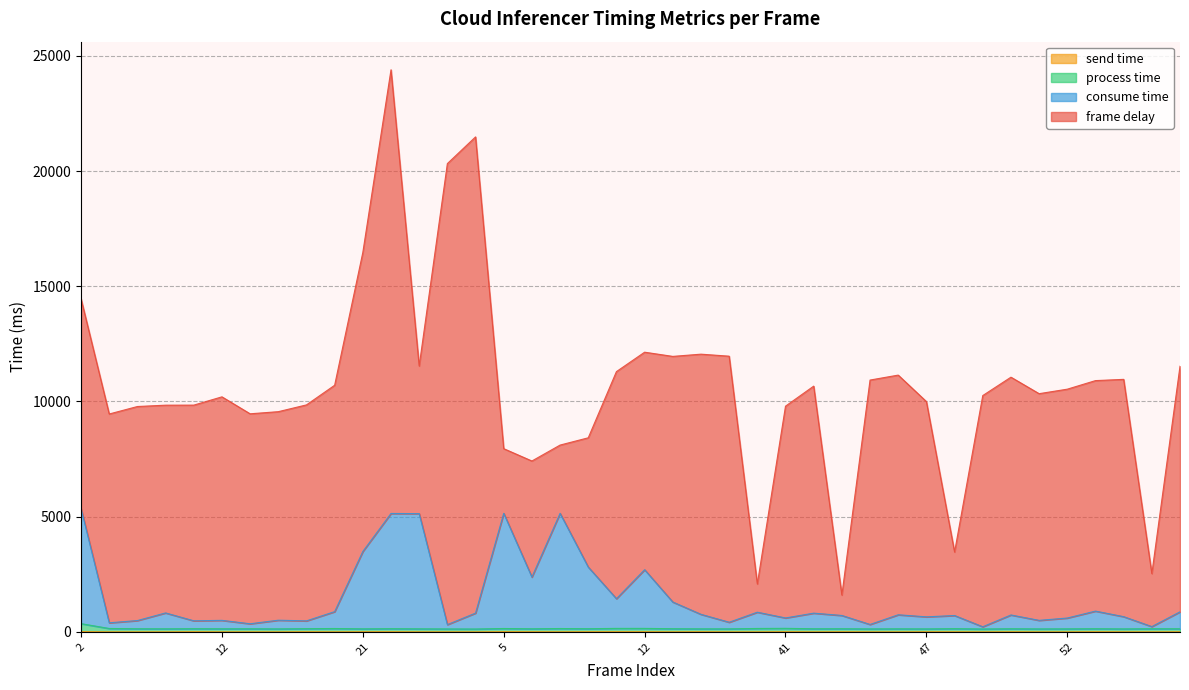

What is the difference between the second highest and minimum values in the send time series?

8.2